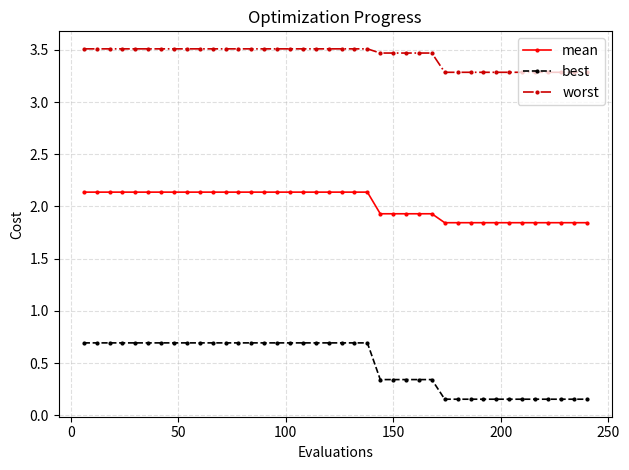

What is the greatest value displayed?

3.5